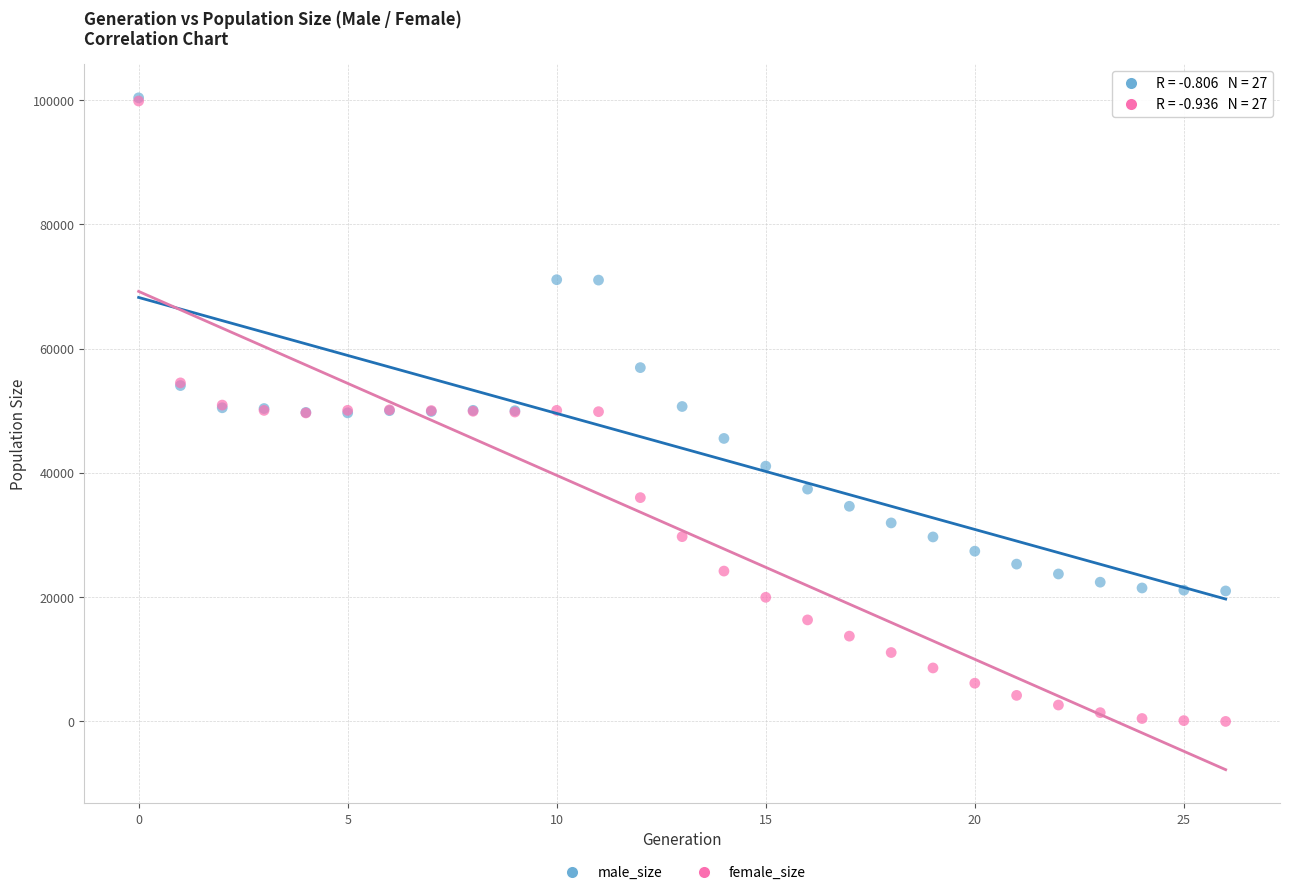

In the male_size series, what Y value is closest to 60686?

56947